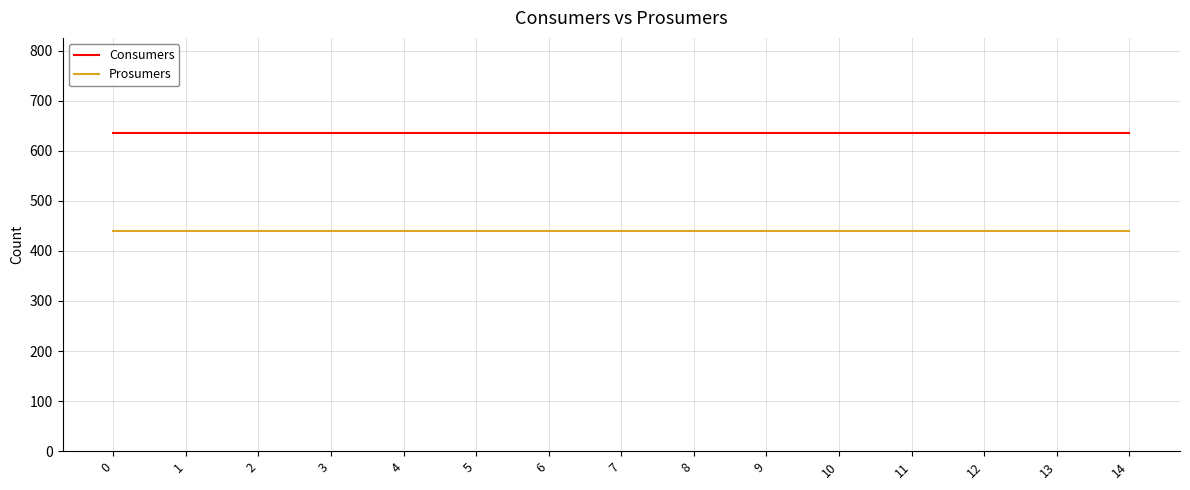

What is the difference between the highest and lowest values at 6?

195